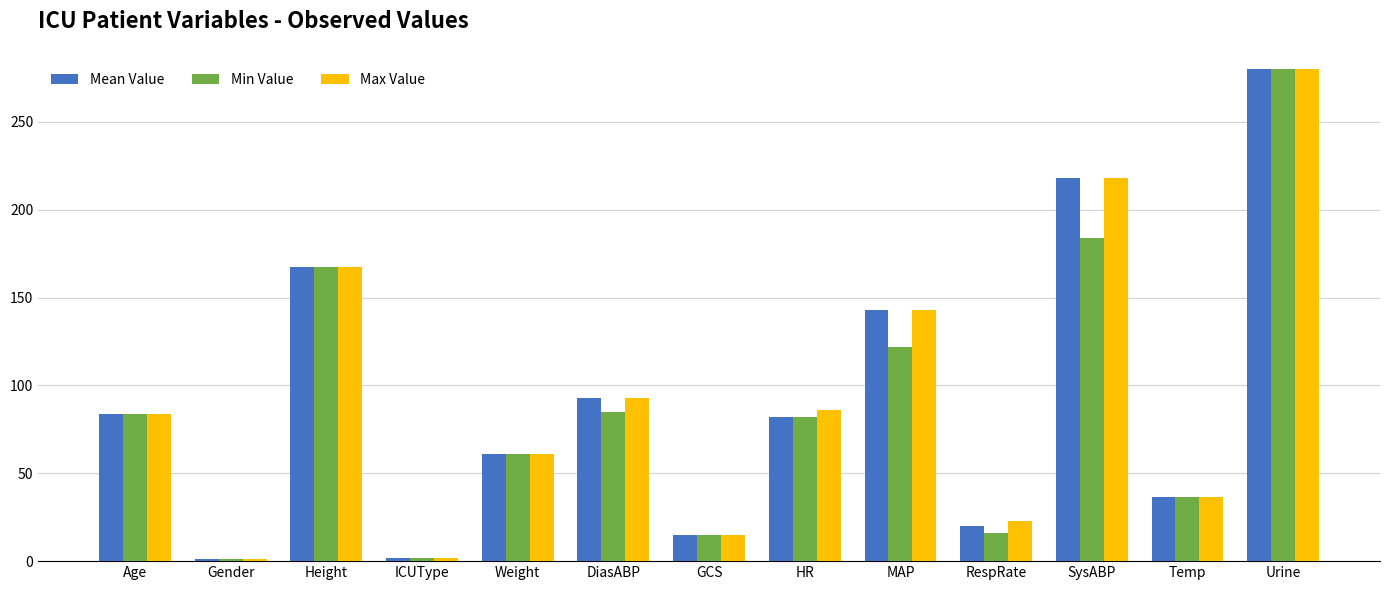

Between Height and DiasABP, which series saw the biggest shift?

Min Value